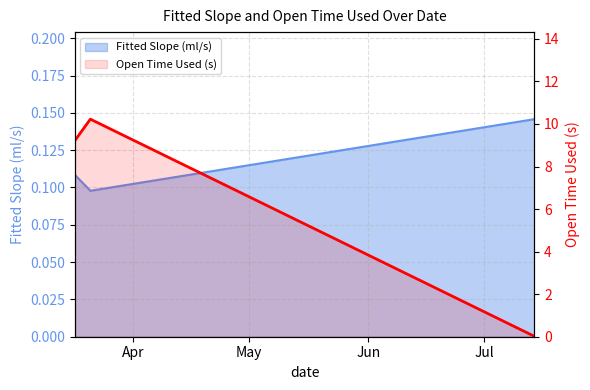

Where does the data first go above 9?

Apr